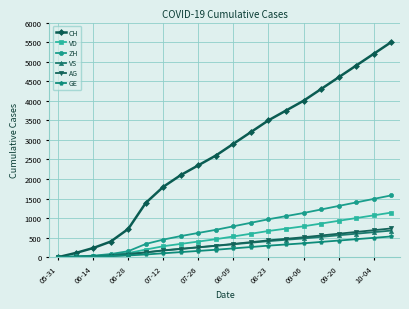

Which series has the largest total across all categories?

CH